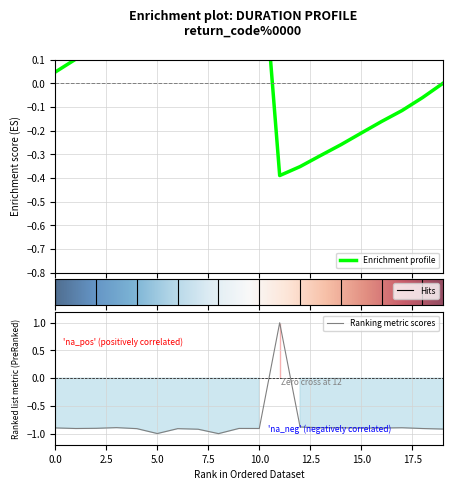

The Ranking metric scores series shows -0.2 at 15.0. True or false?

False